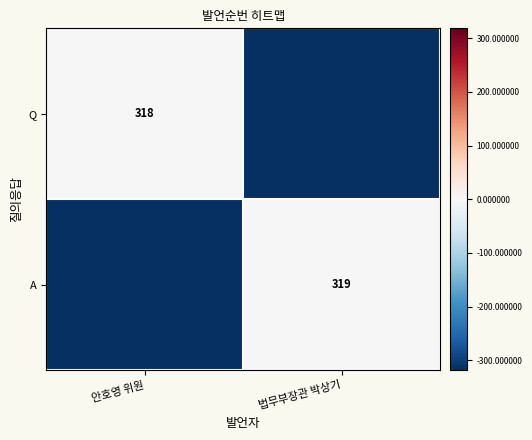

What is the total value across all series at 안호영 위원?

-319.0